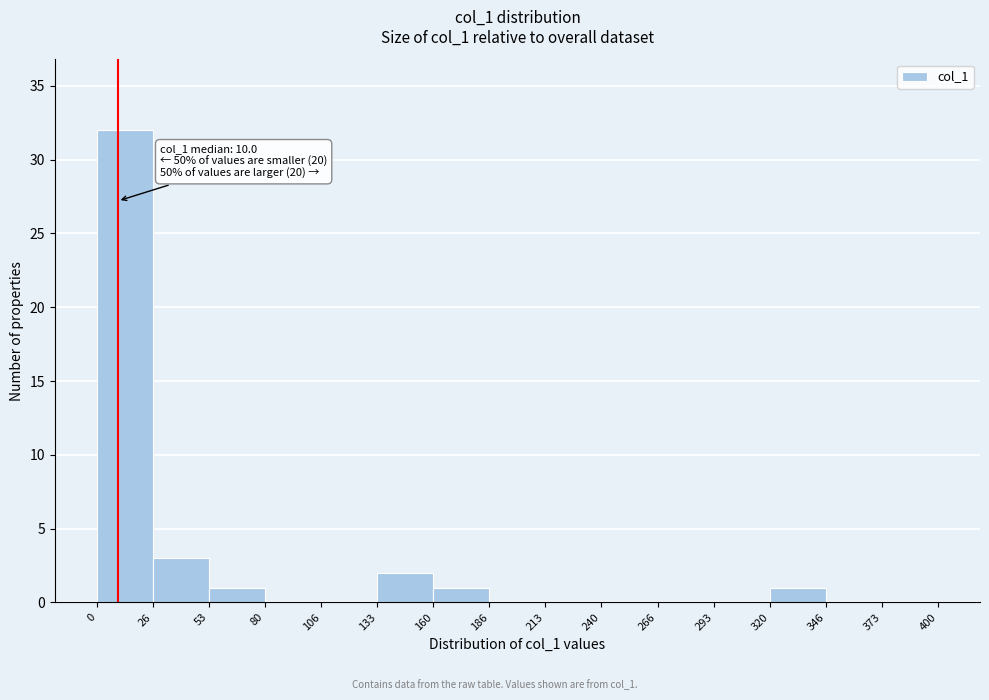

Over which range of the x-axis is the bar tallest?

0 to 26